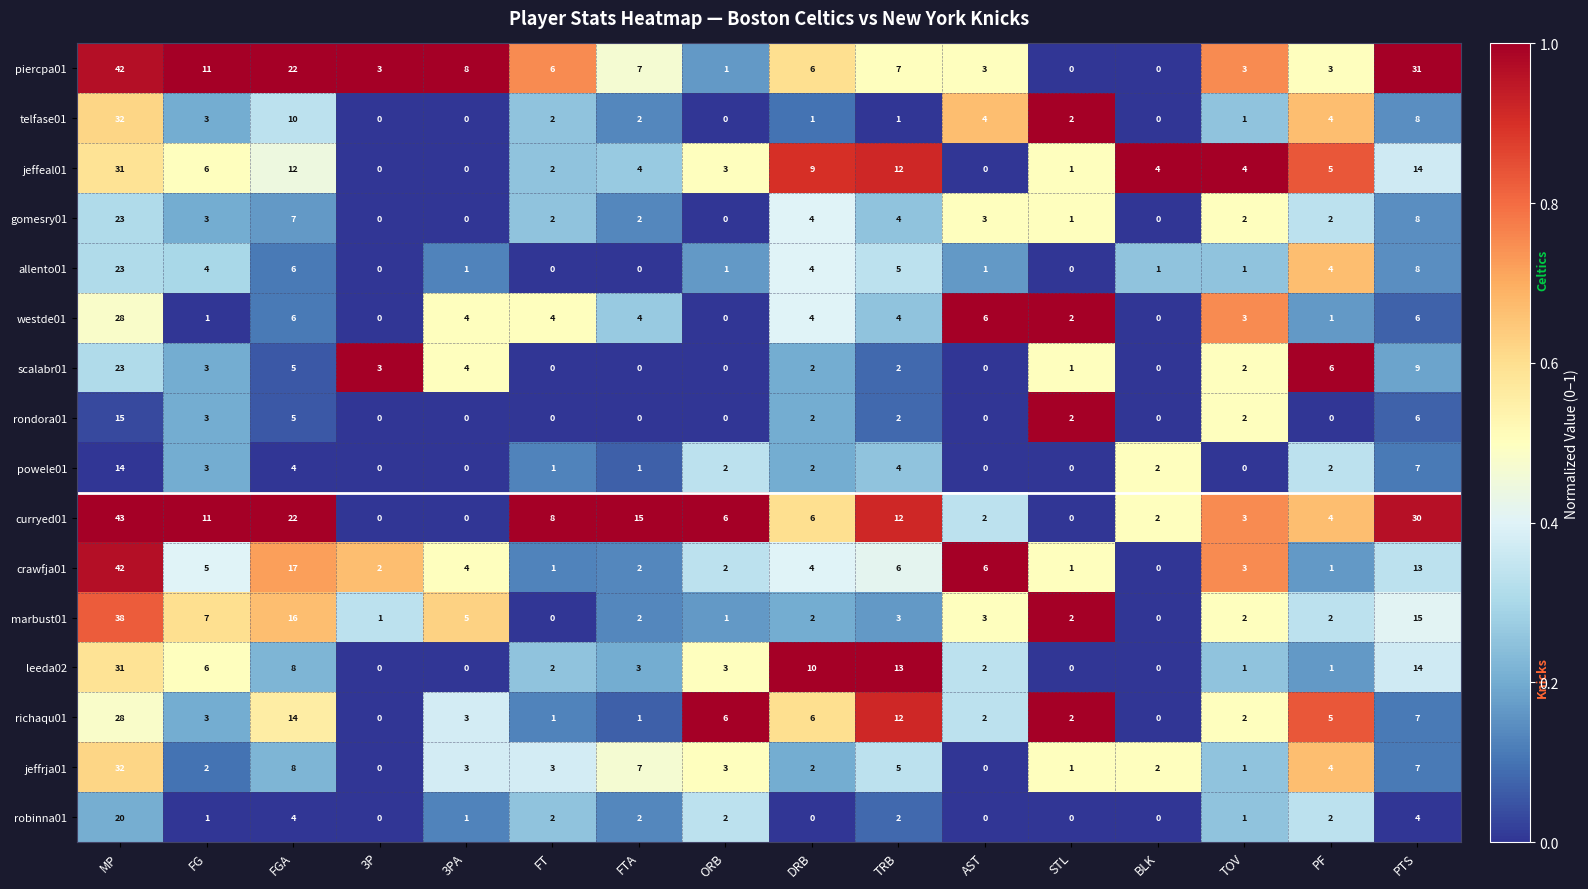

Which series has the largest range (max minus min)?

curryed01